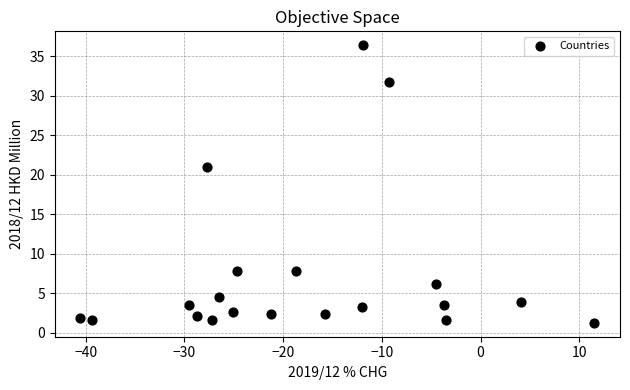

What Y value in the scatter plot is closest to 18?

21.0